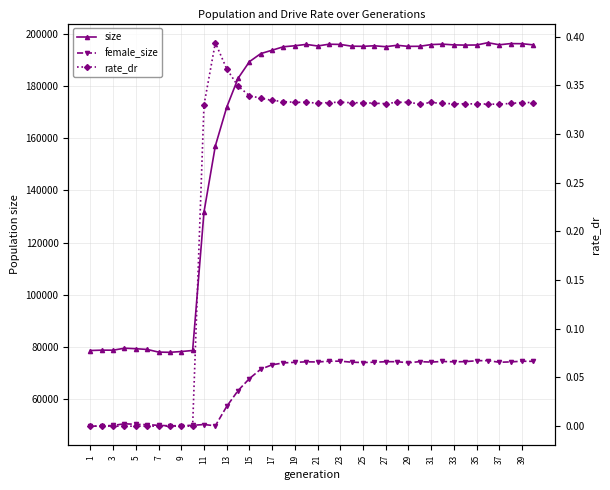

What is the total value across all series at 32?

270059.3